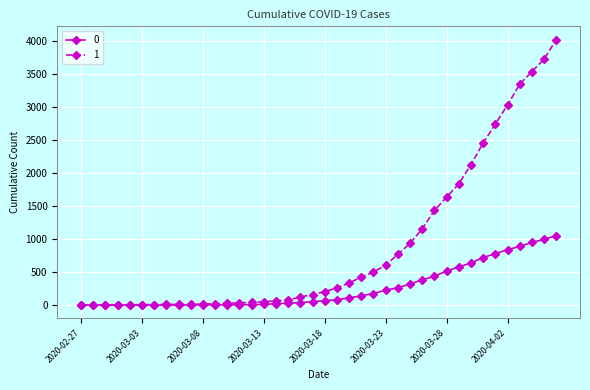

What is the maximum value for 1?

4028